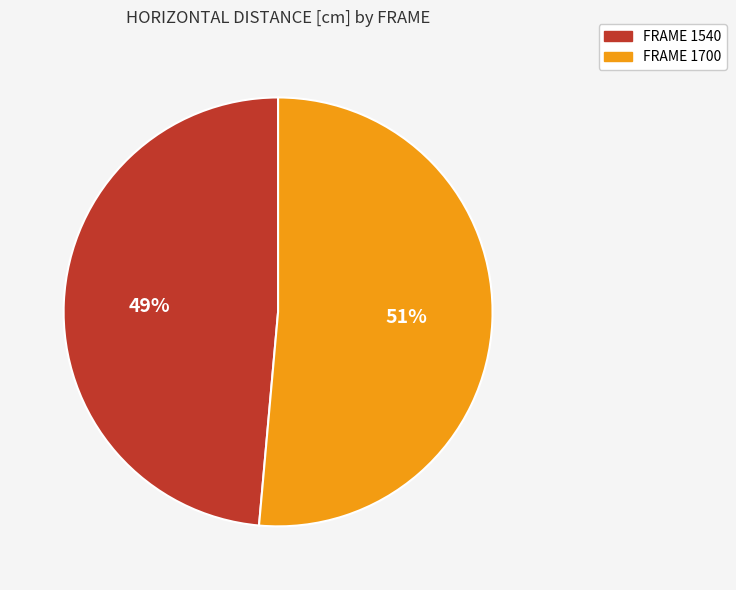

To the nearest percent, what is the average slice percentage?

50%